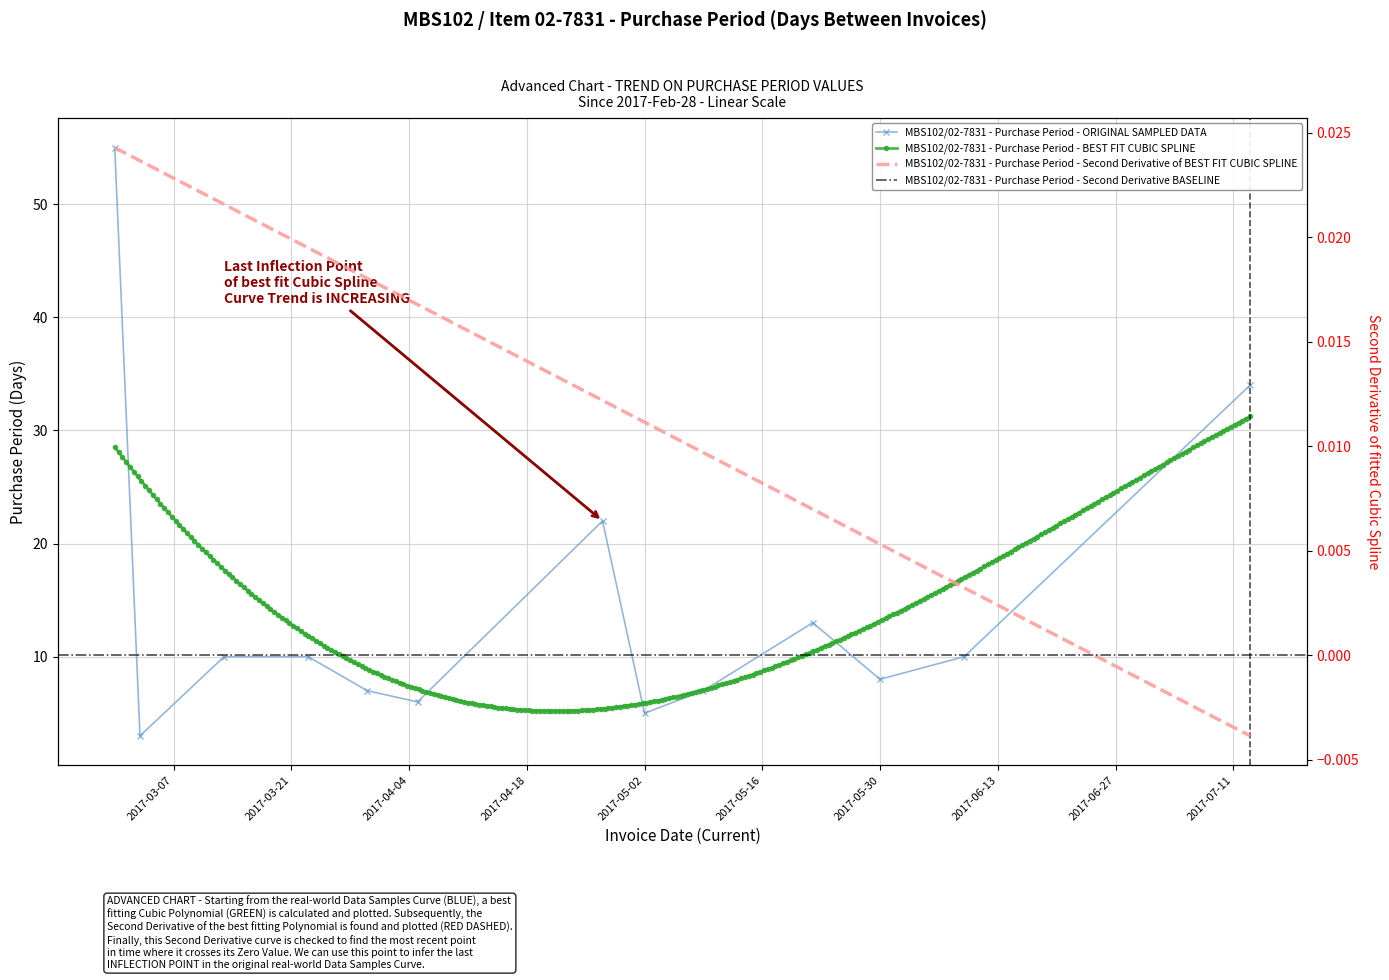

How many interior local valleys (lower than both neighbors) does the data have?

4